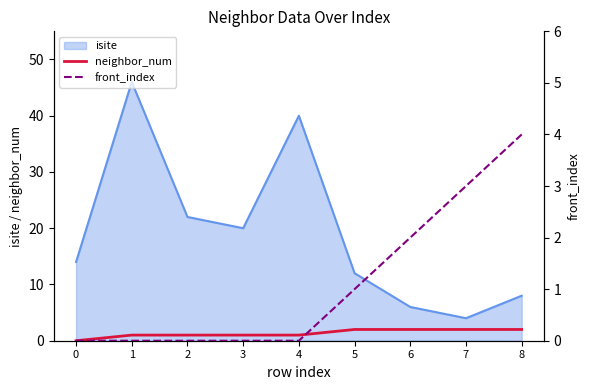

Is the value of isite at 7 greater than the value of neighbor_num at 8?

Yes